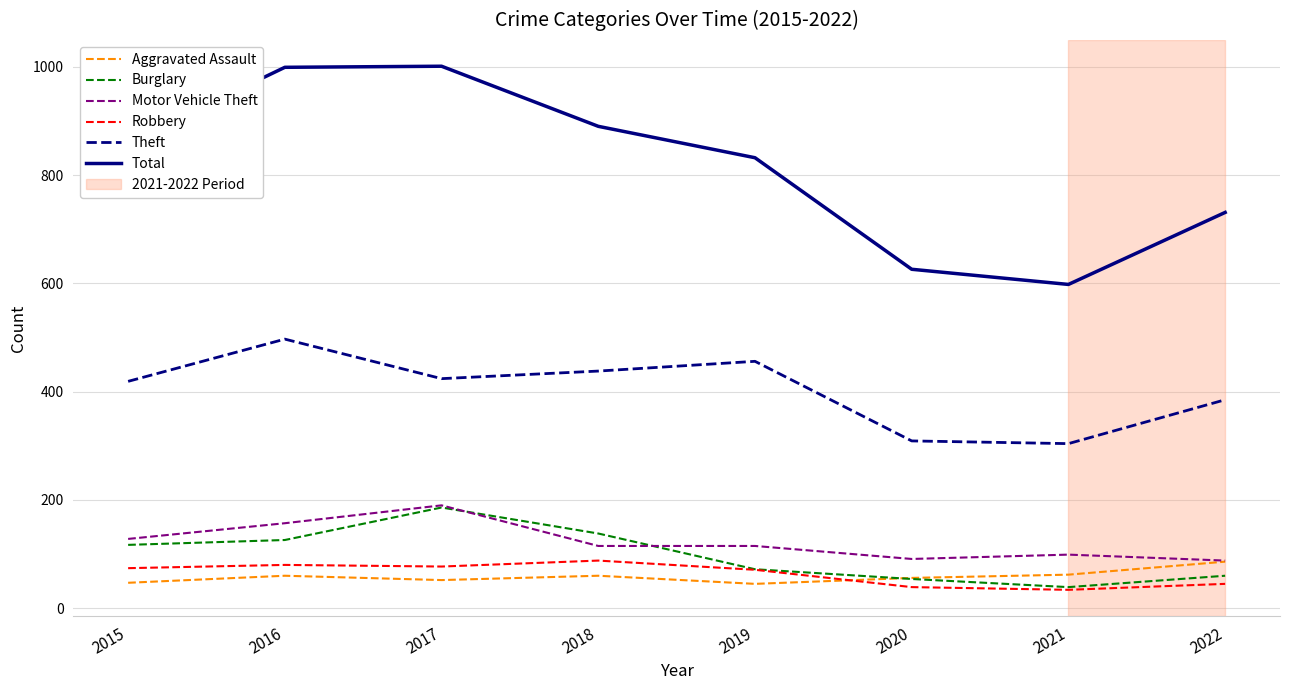

What is the difference between the highest and lowest values at 2020?

587